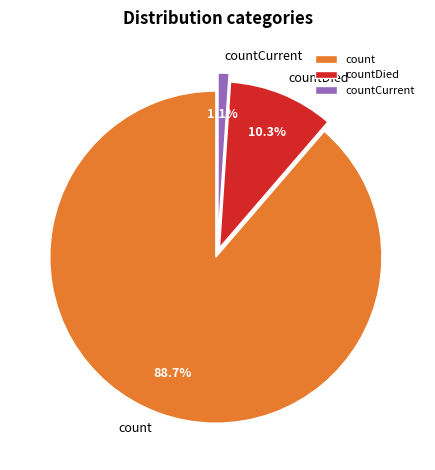

Which slice is the smallest?

countCurrent